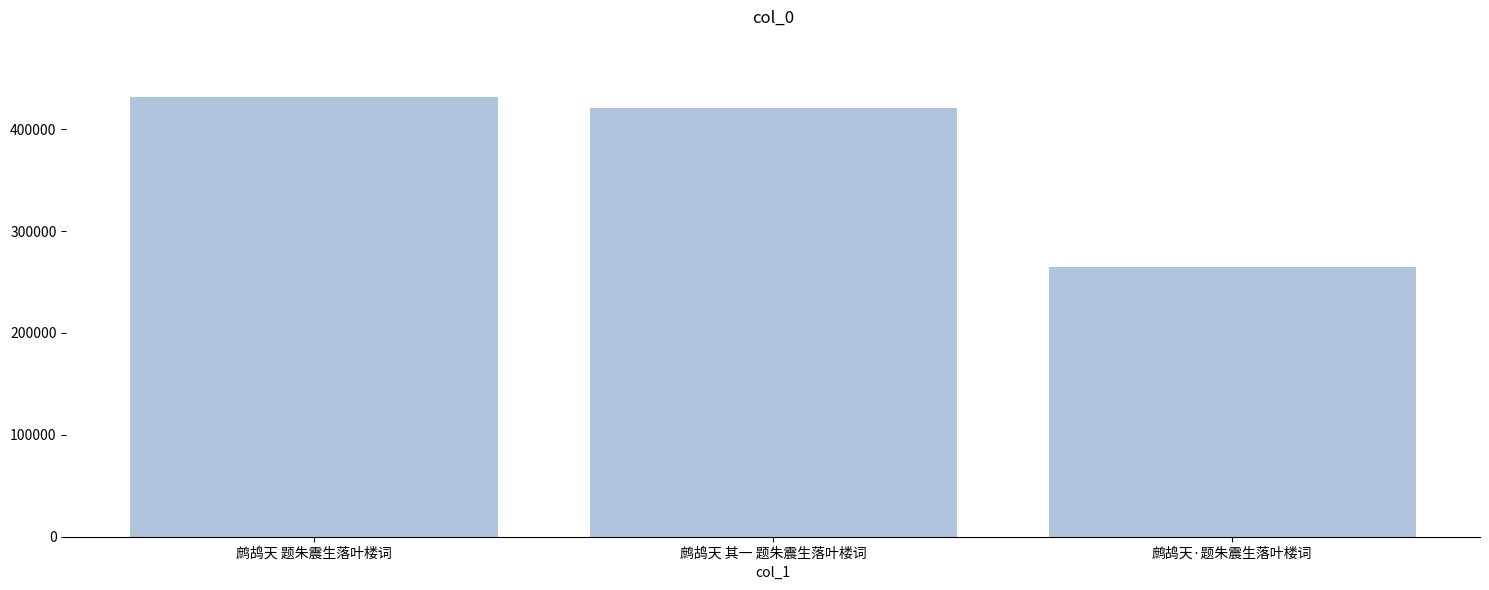

Which label corresponds to the smallest value in the chart?

鹧鸪天·题朱震生落叶楼词